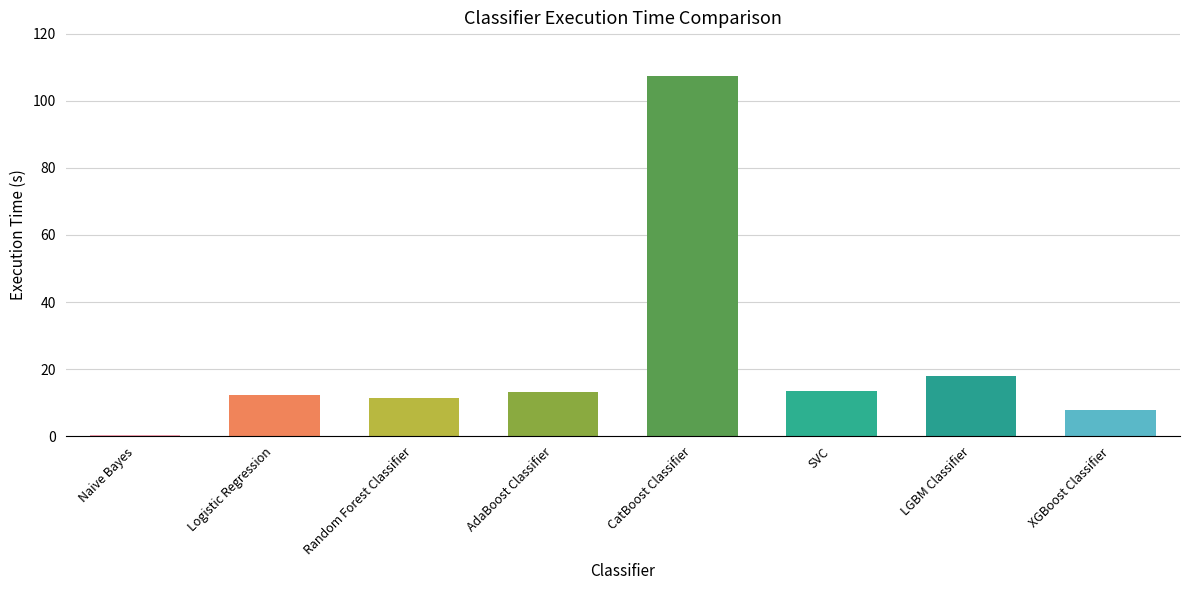

At which label does the data first exceed 13?

AdaBoost Classifier